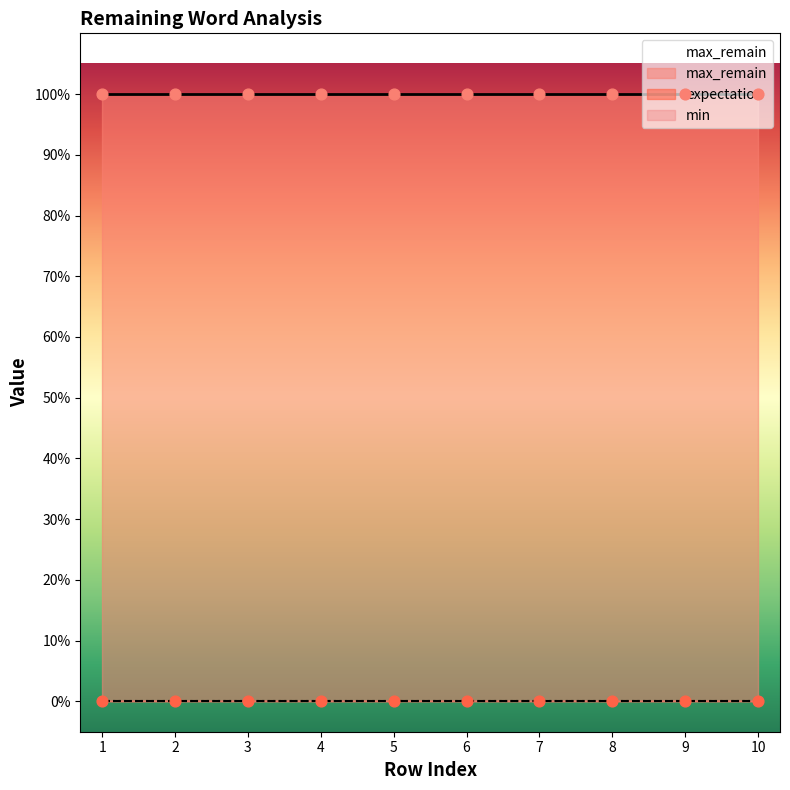

Which series reaches the maximum Y coordinate?

max_remain